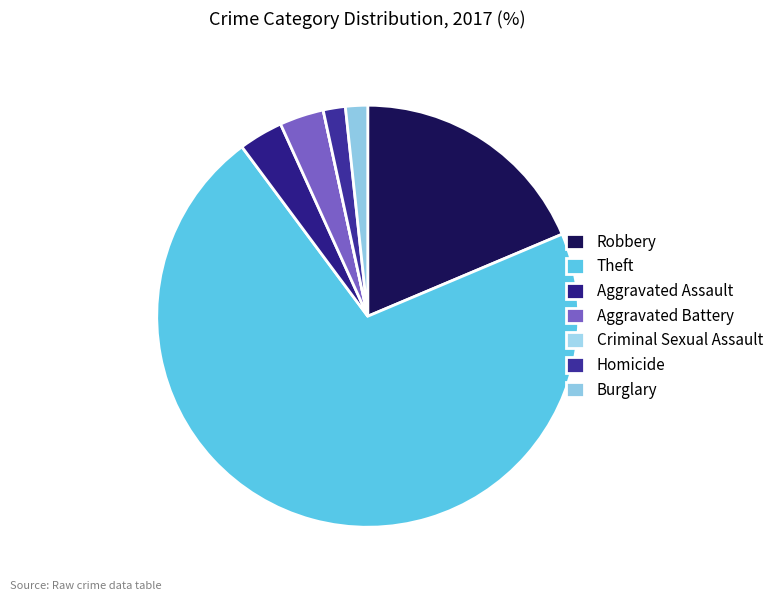

Does any single category account for the majority?

Yes